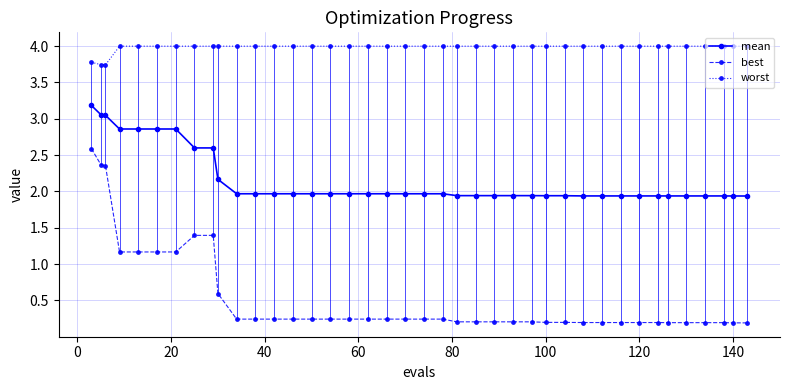

What is the highest value of the mean series?

3.2